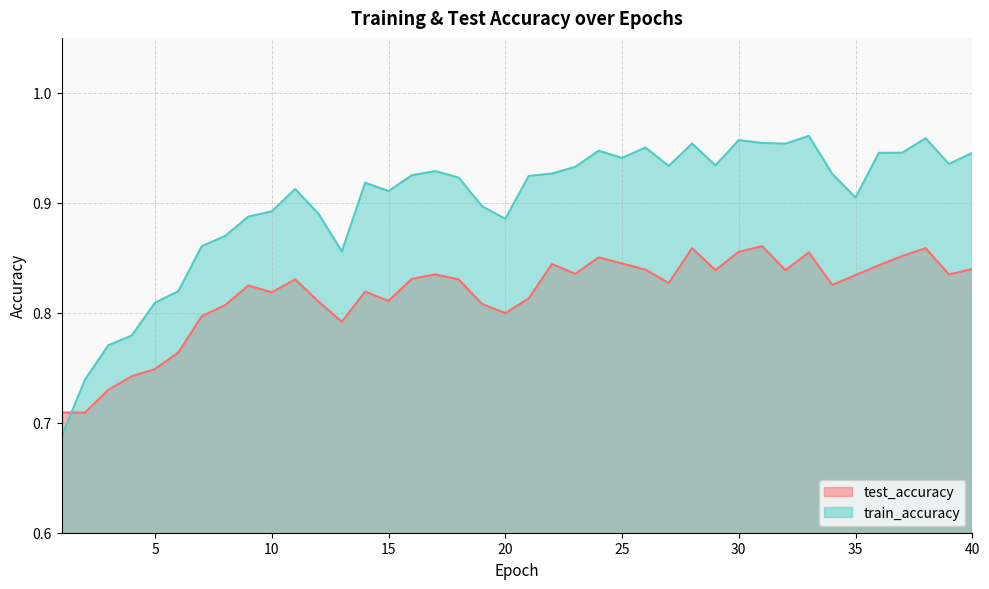

Reading left to right, what are all the values shown in this chart?

test_accuracy: 0.7	0.7	0.7	0.7	0.7	0.8	0.8	0.8	0.8	0.8	0.8	0.8	0.8	0.8	0.8	0.8	0.8	0.8	0.8	0.8	0.8	0.8	0.8	0.9	0.8	0.8	0.8	0.9	0.8	0.9	0.9	0.8	0.9	0.8	0.8	0.8	0.9	0.9	0.8	0.8
train_accuracy: 0.7	0.7	0.8	0.8	0.8	0.8	0.9	0.9	0.9	0.9	0.9	0.9	0.9	0.9	0.9	0.9	0.9	0.9	0.9	0.9	0.9	0.9	0.9	0.9	0.9	1.0	0.9	1.0	0.9	1.0	1.0	1.0	1.0	0.9	0.9	0.9	0.9	1.0	0.9	0.9